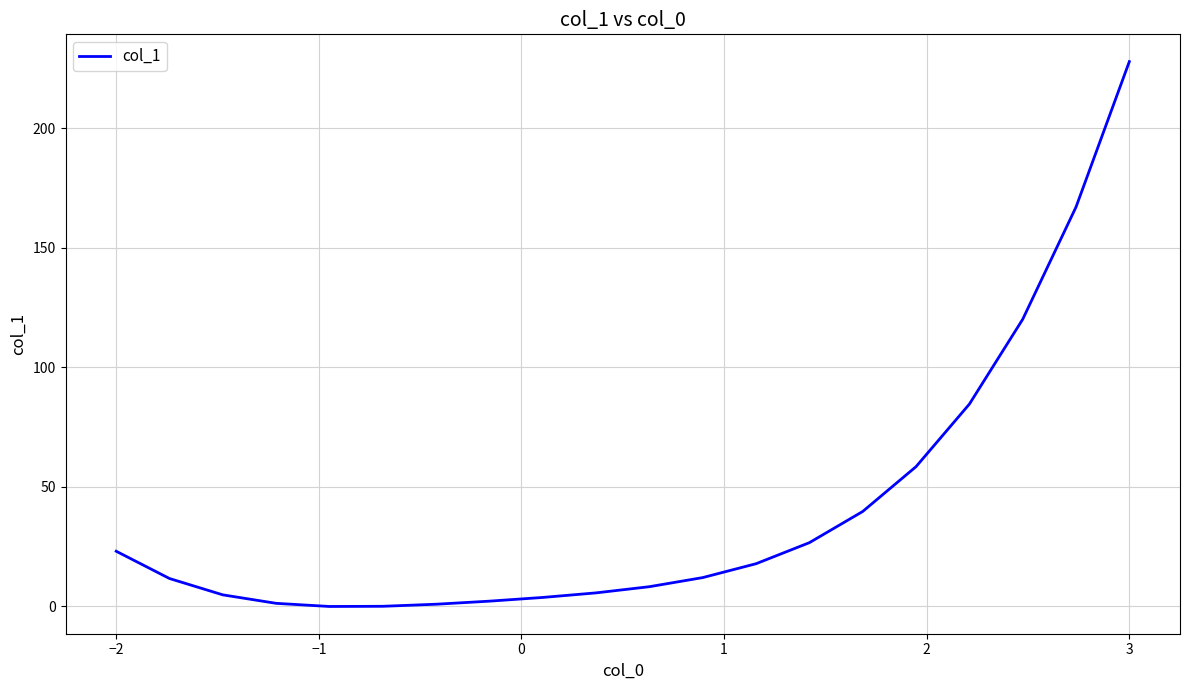

What is the greatest value displayed?

228.0